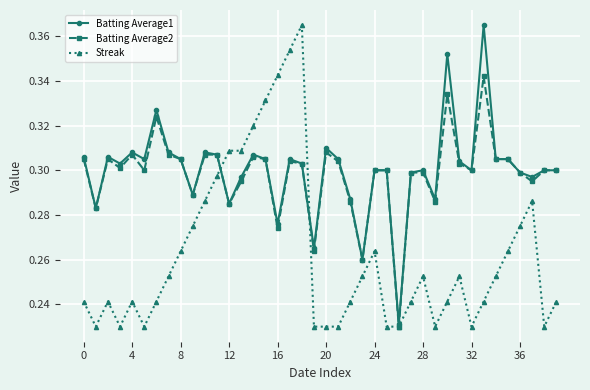

How many Batting Average1 values are between 0 and 1?

40